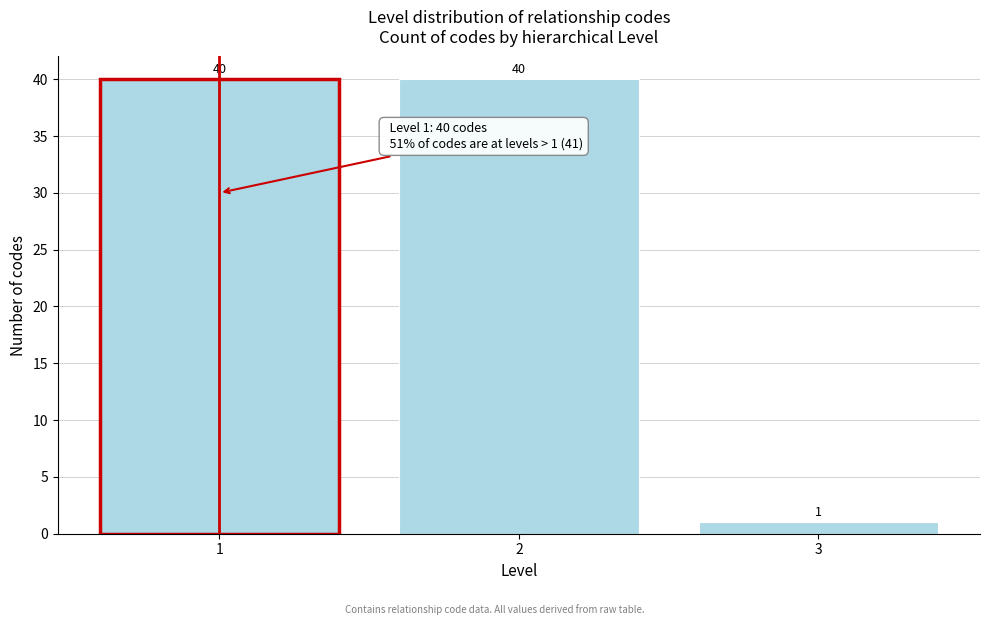

Reading right to left, transcribe all the data shown in this chart.

1	40	40